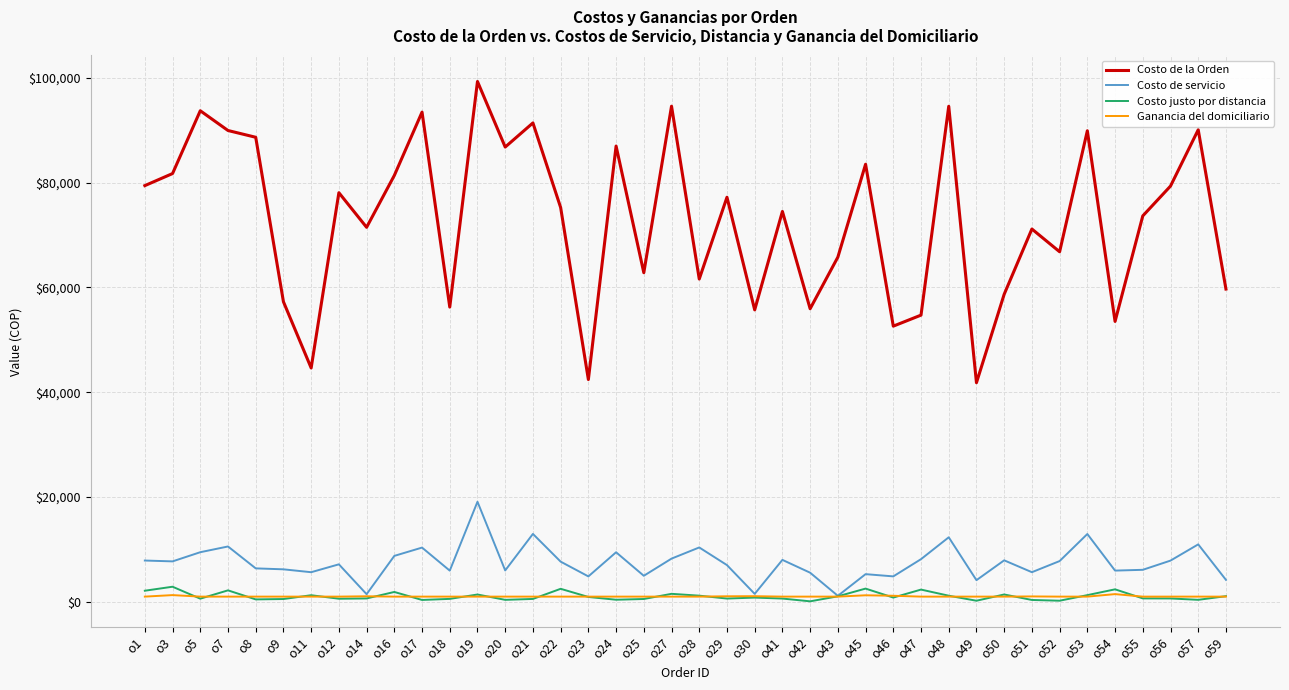

Which series has the widest spread of values?

Costo de la Orden